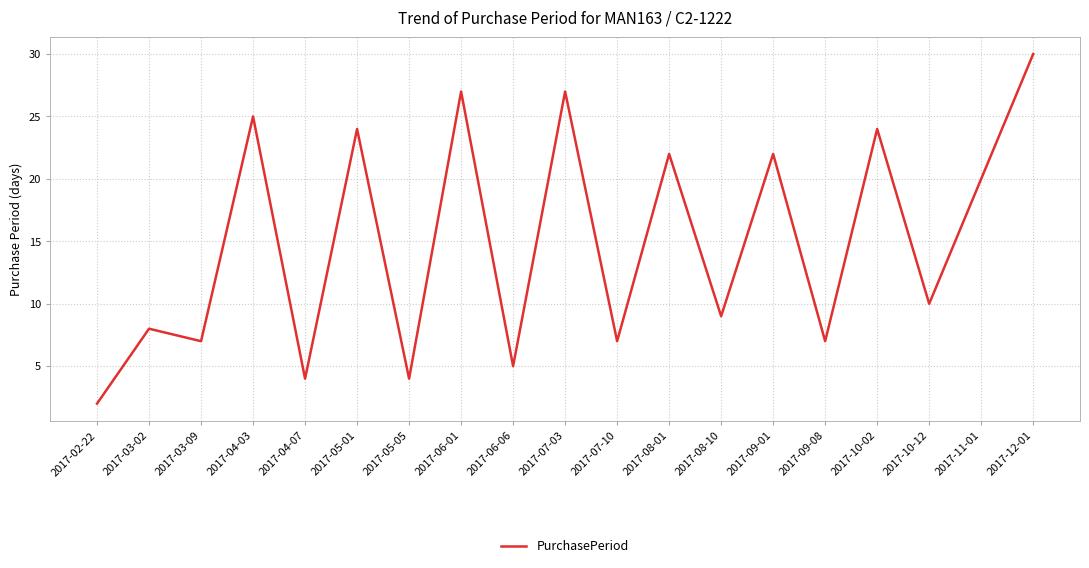

What is the difference between the maximum and second lowest values?

26